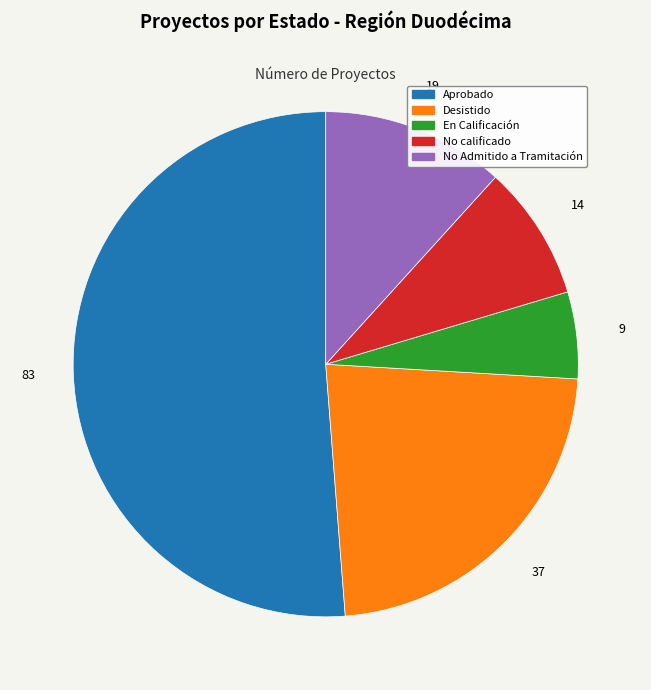

How many slices are in this pie chart?

5